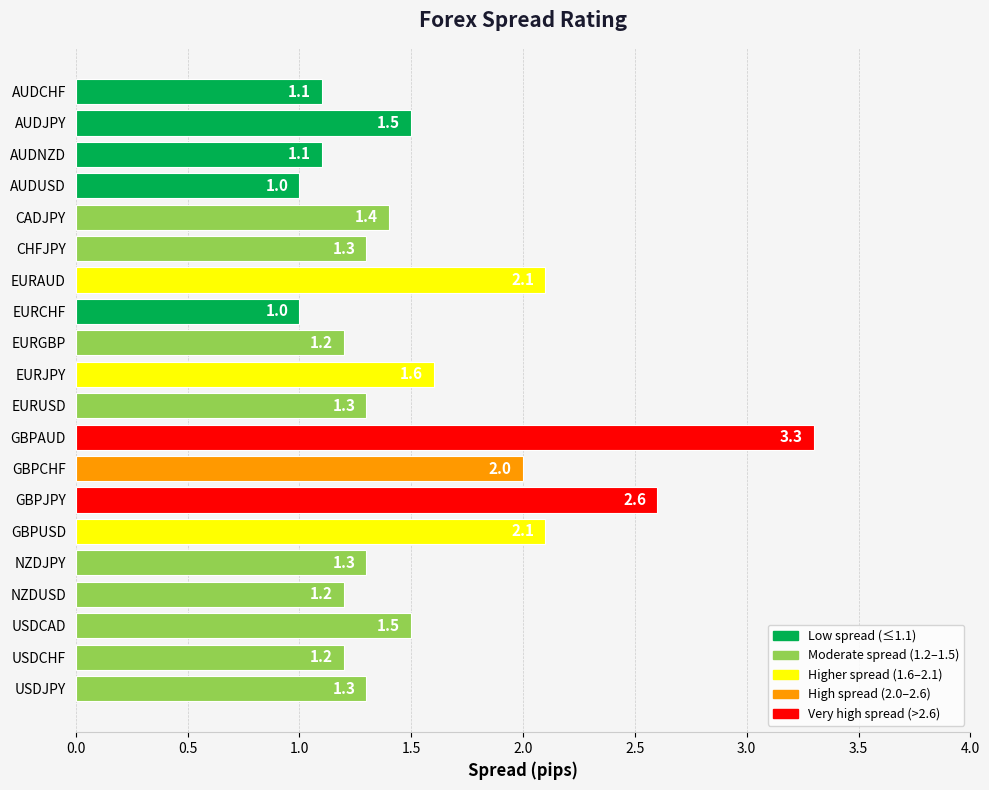

The chart shows a value of 2.6 at GBPJPY. True or false?

True